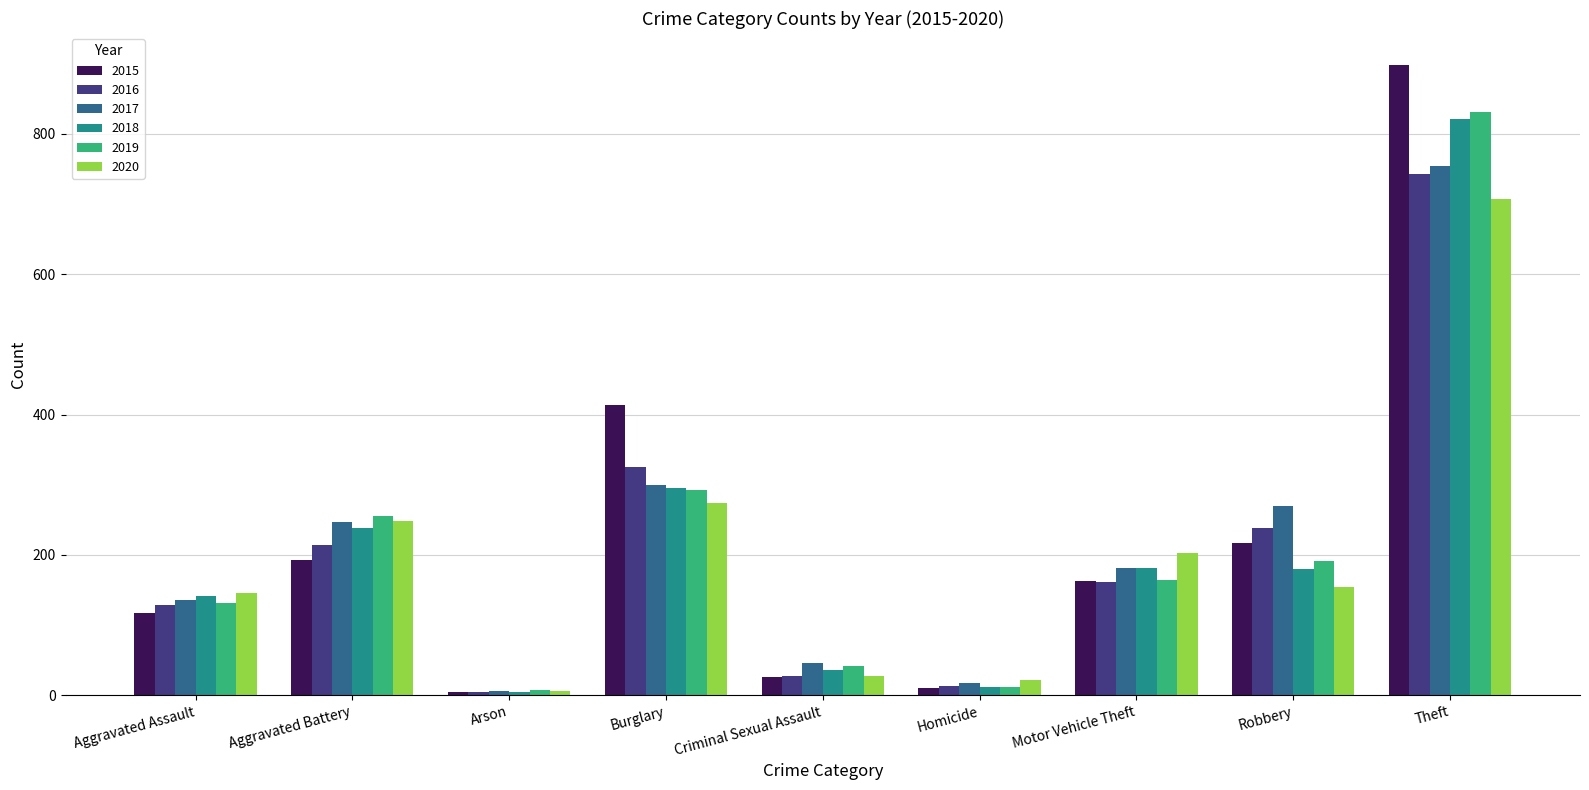

What is the spread (max minus min) of values at Aggravated Battery?

62